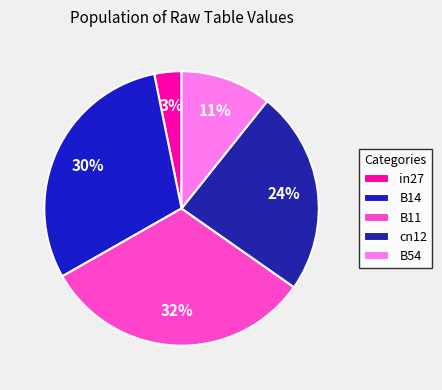

To the nearest percent, what is the average slice percentage?

20%